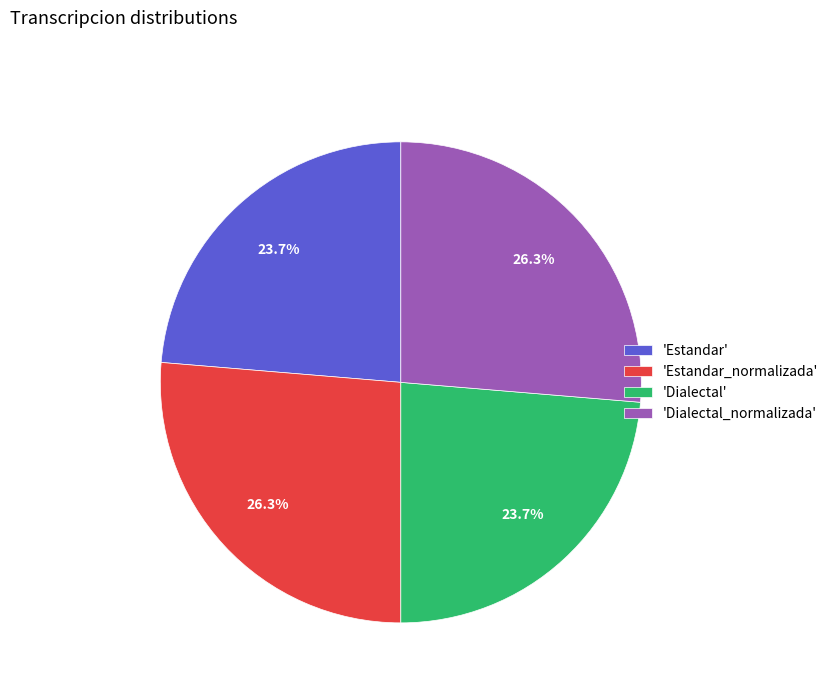

Count the number of slices in the pie.

4